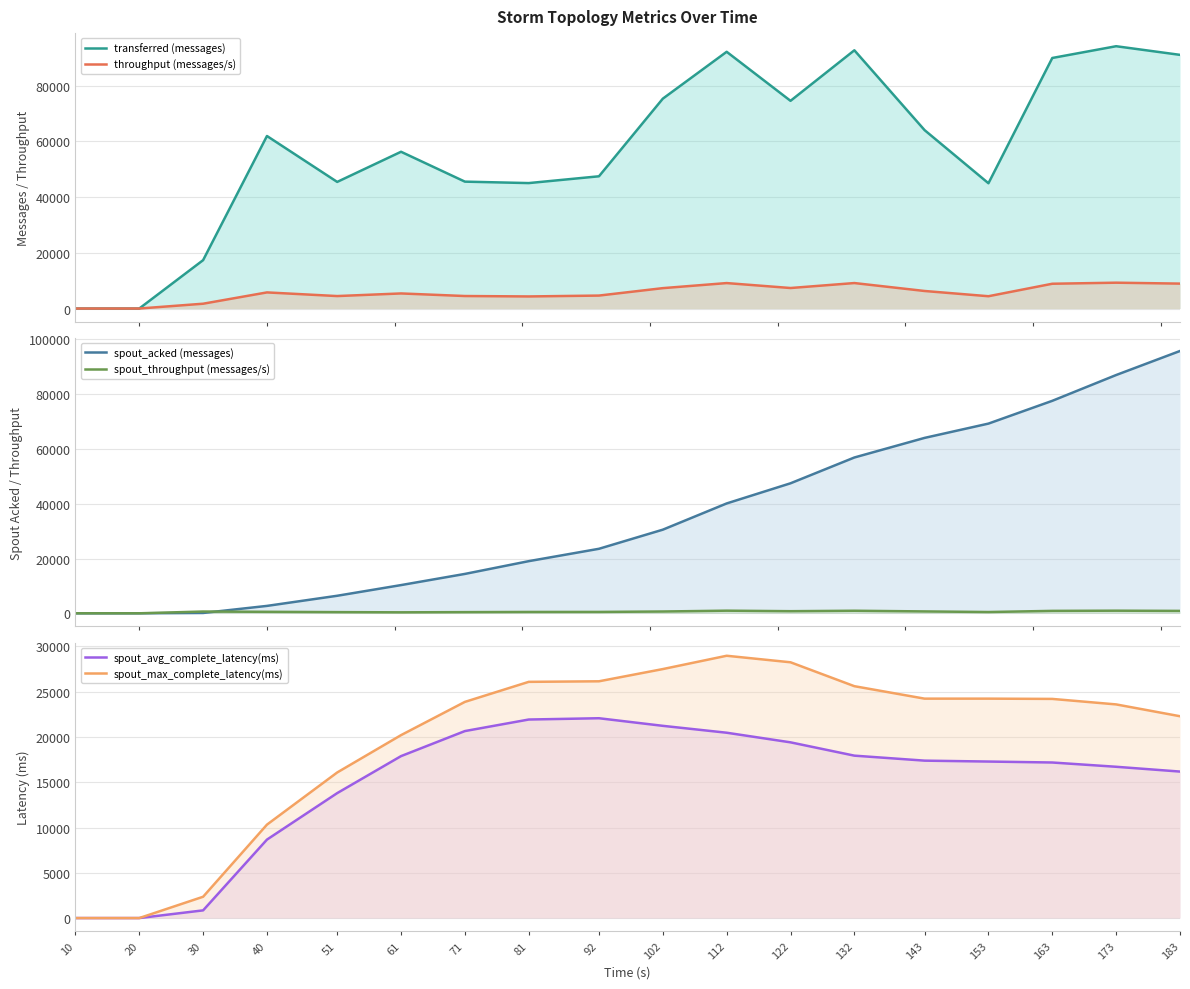

What is the difference between the maximum and second lowest values in the spout_avg_complete_latency(ms) series?

22064.9